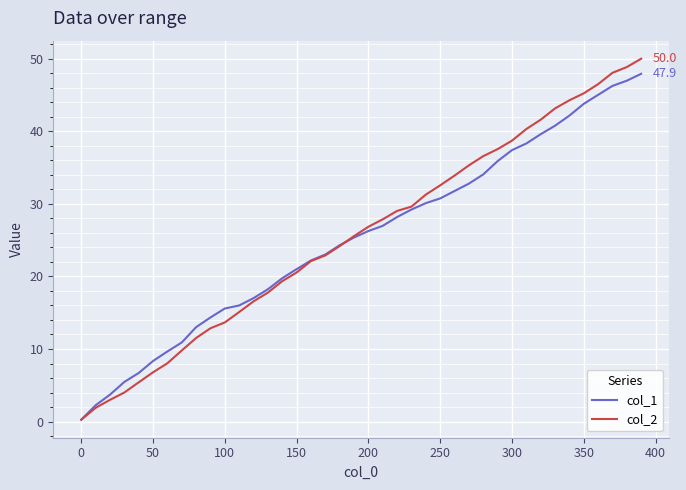

What is the highest value of the col_2 series?

50.0